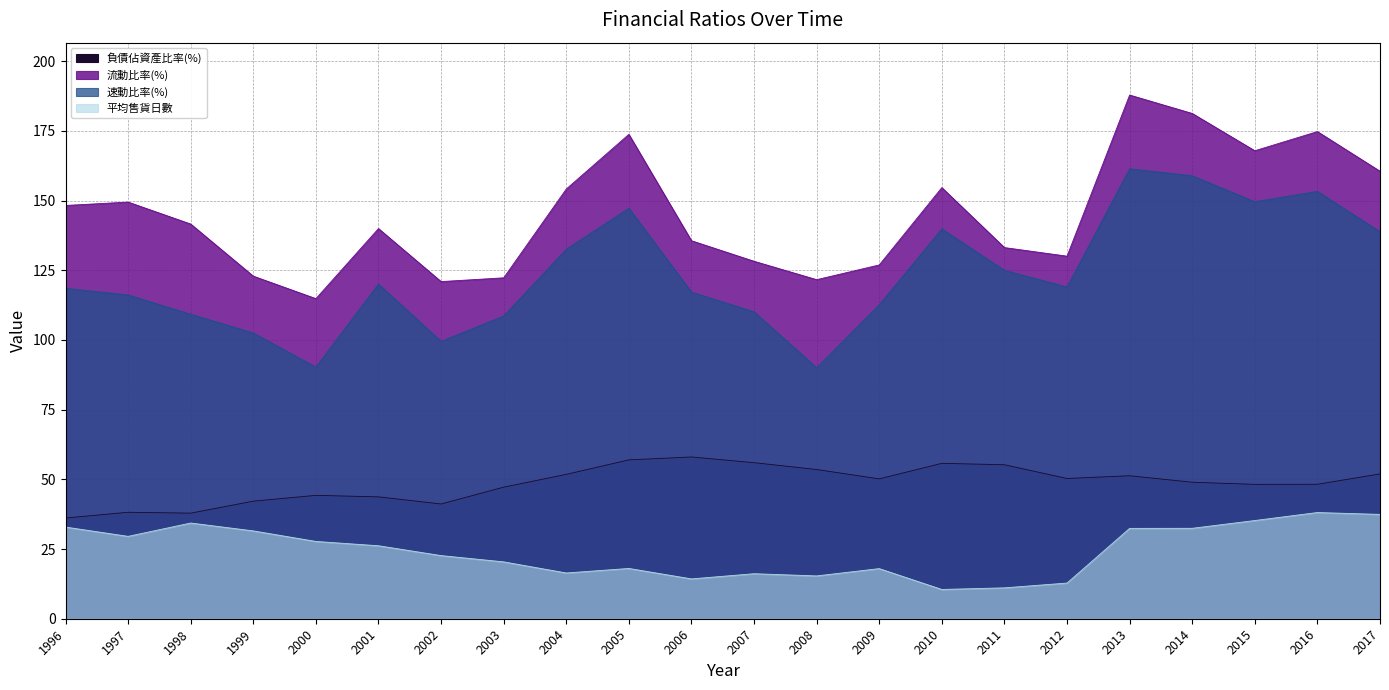

List the series in order of their peak value, highest first.

流動比率(%), 速動比率(%), 負債佔資產比率(%), 平均售貨日數